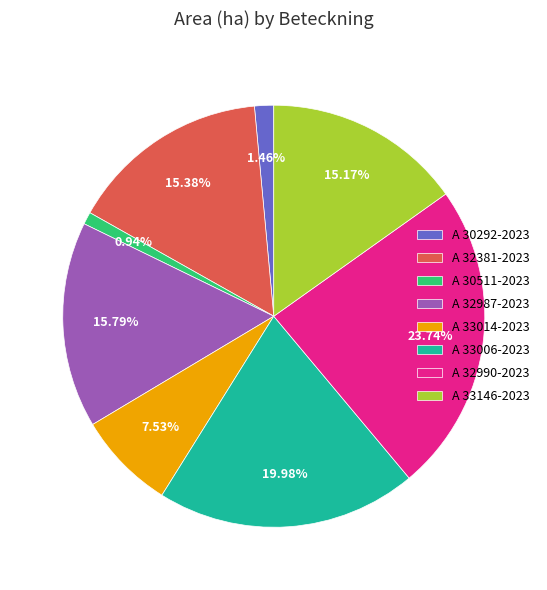

To the nearest percent, what portion does A 33014-2023 represent?

8%